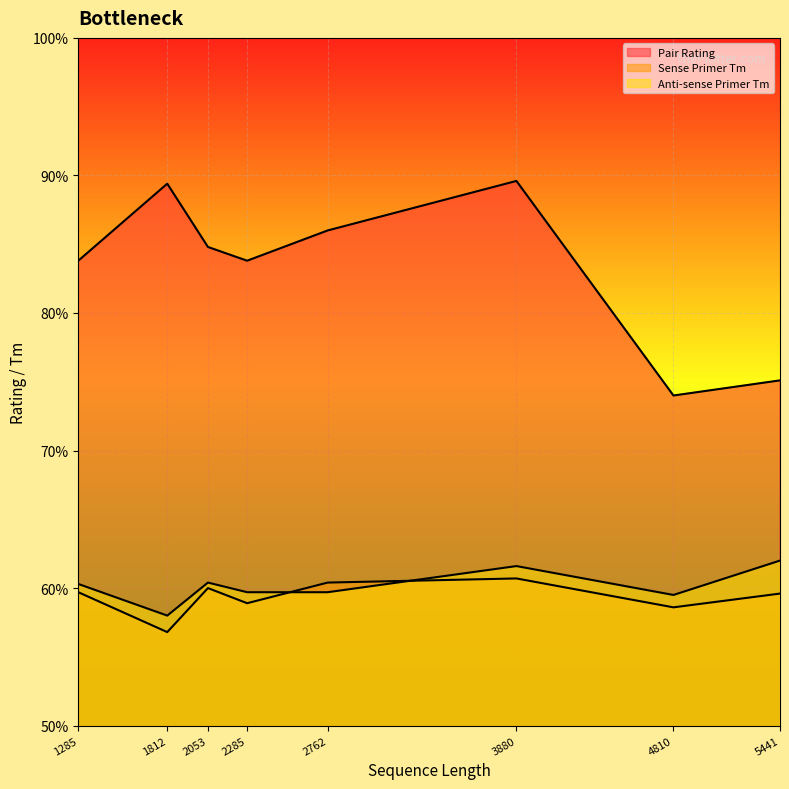

True or false: Anti-sense Primer Tm and Pair Rating intersect in this chart.

False